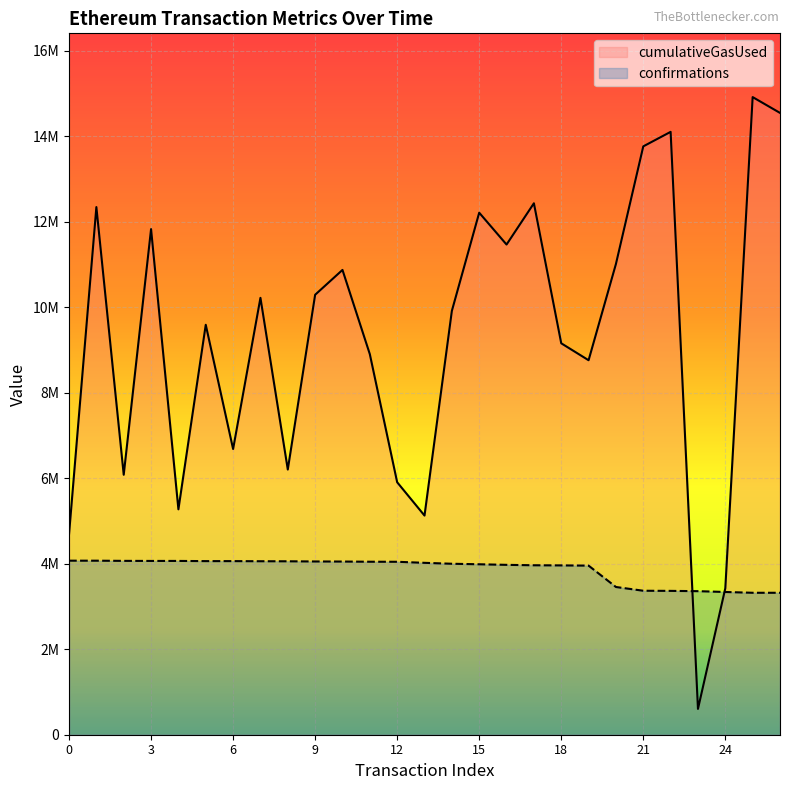

Reading right to left, extract all data points from this chart.

cumulativeGasUsed: 14547131	14917030	3426157	604274	14103744	13764139	11012875	8761010	9157374	12432971	11467493	12212281	9915312	5126844	5906491	8903027	10873665	10292549	6204435	10220282	6683875	9590709	5273088	11829129	6081673	12344199	4687721
confirmations: 3320728	3320759	3339421	3358483	3365179	3368283	3456015	3955847	3961268	3964388	3974096	3987577	3999828	4021288	4045906	4047088	4051483	4053170	4057340	4058670	4061498	4061532	4065796	4065804	4067257	4071385	4071691